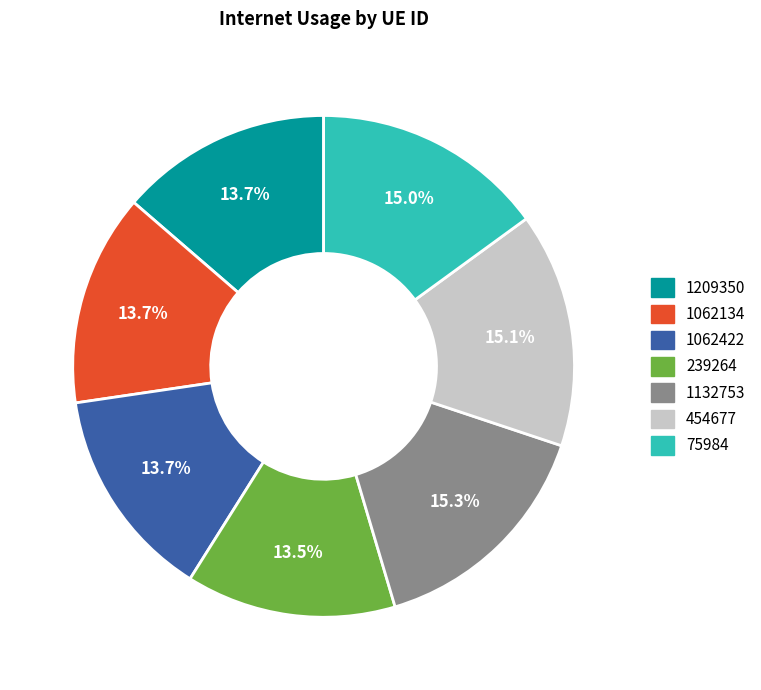

To the nearest percent, what is the combined percentage of 1132753 and 239264?

29%